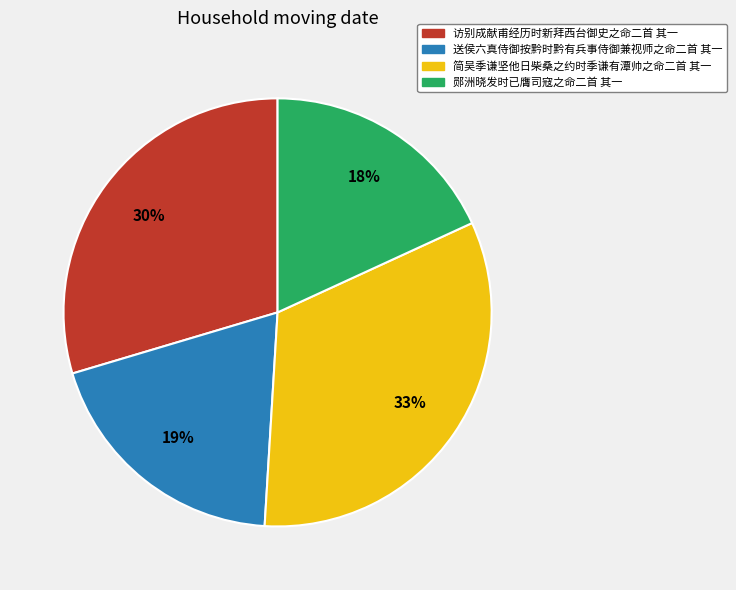

Do 郧洲晓发时已膺司寇之命二首 其一 and 访别成献甫经历时新拜西台御史之命二首 其一 together represent more than half of the pie?

No